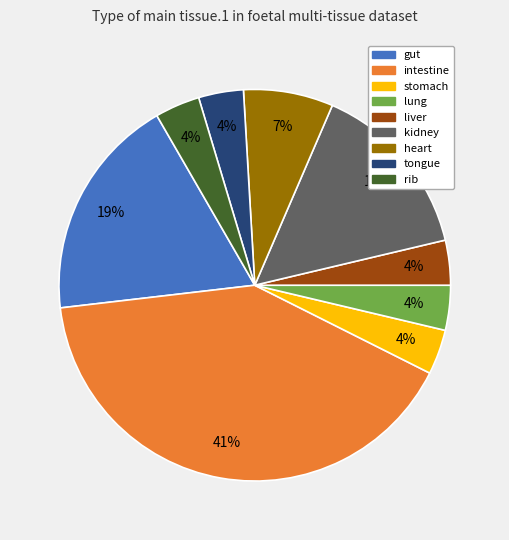

Does any single category account for the majority?

No